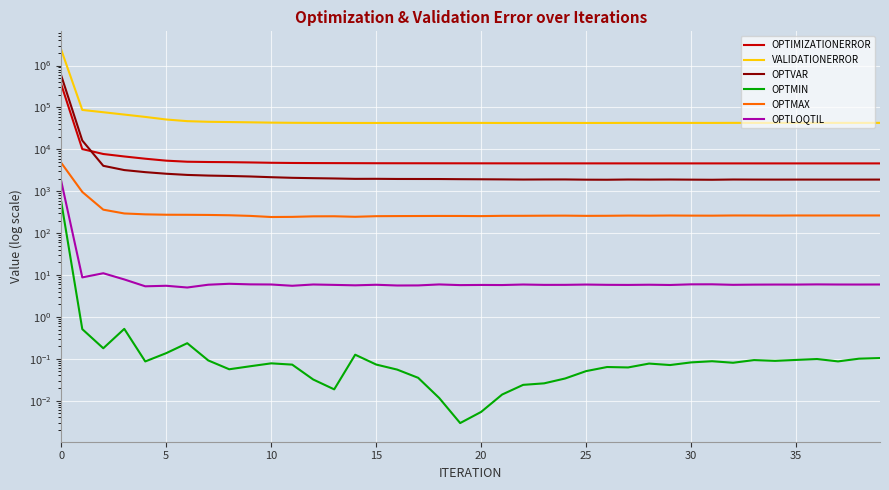

What is the average value of the OPTVAR series?

16674.5